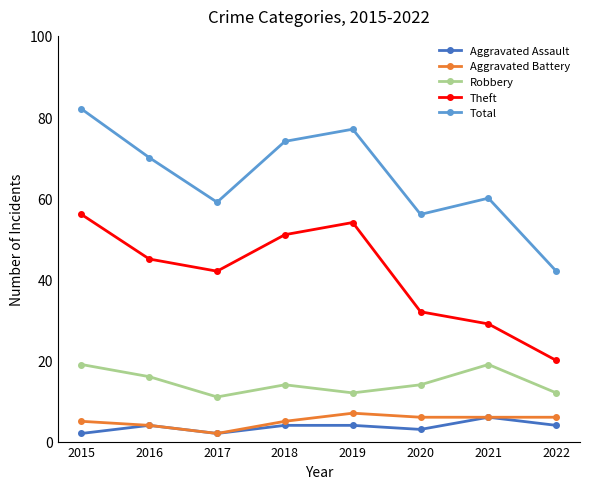

True or false: Aggravated Assault and Theft intersect in this chart.

False